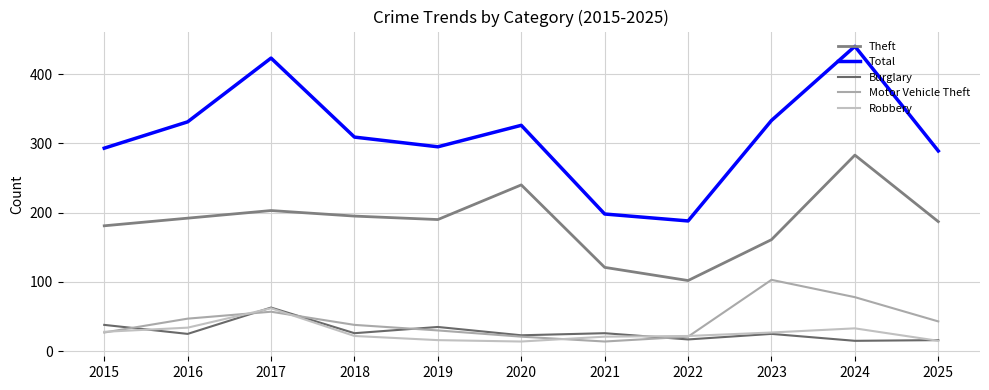

True or false: Theft has a value of 357 at 2017.

False